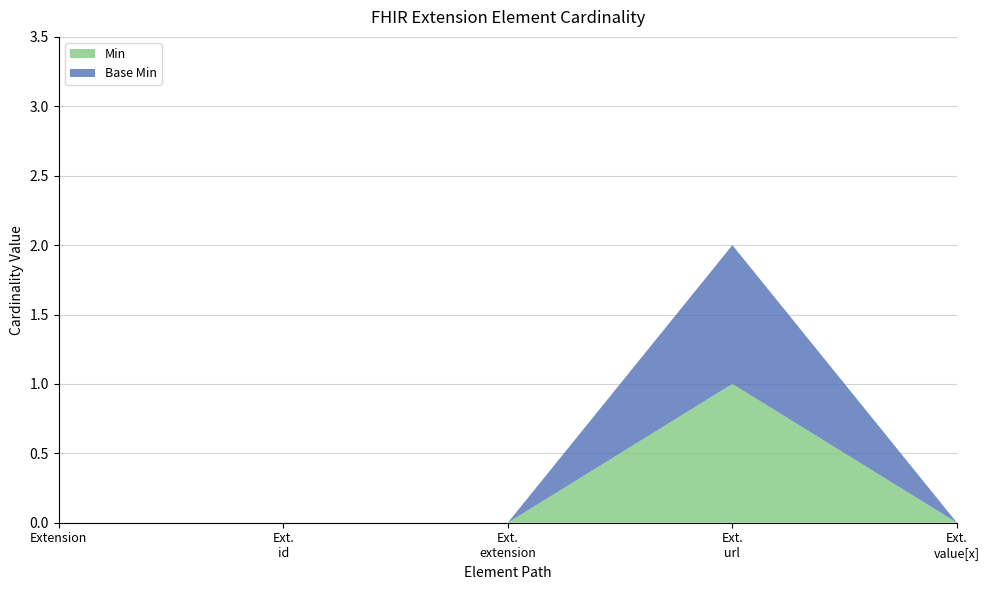

Reading left to right, list all the values displayed in this chart.

Min: 0	0	0	1	0
Base Min: 0	0	0	1	0